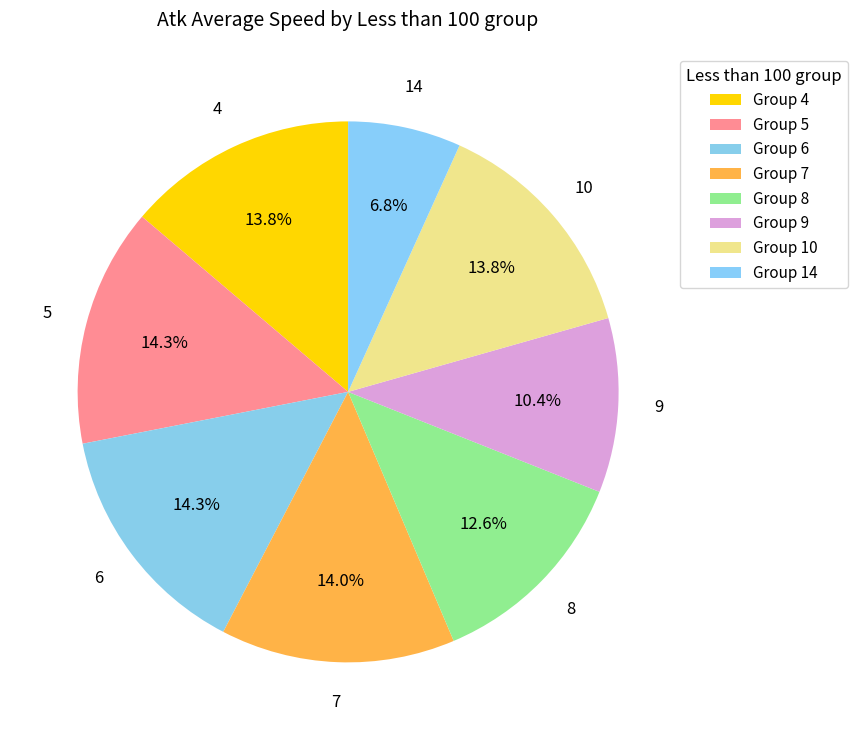

How many slices are in this pie chart?

8